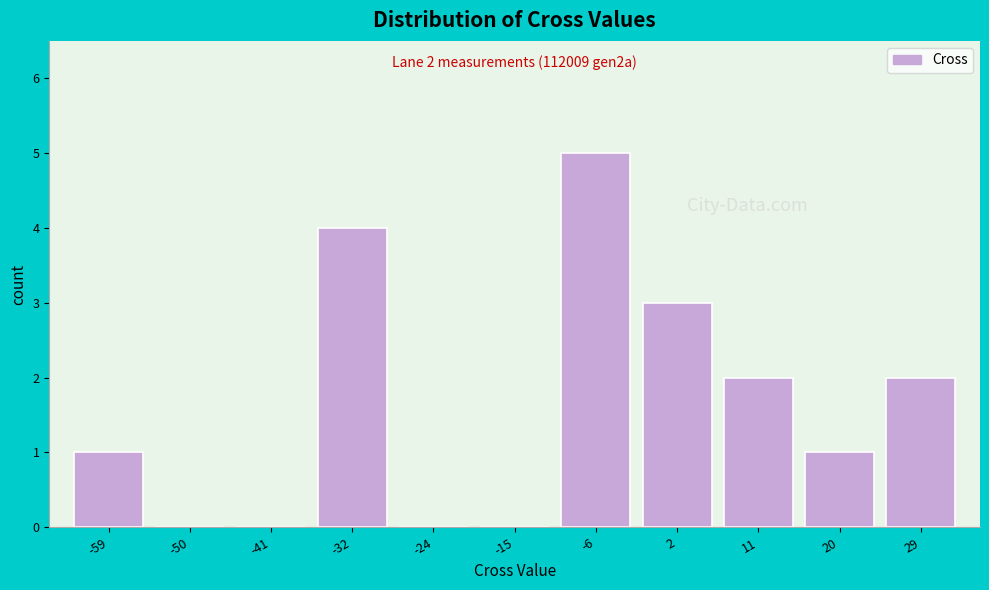

Over which range of the x-axis is the bar tallest?

-11 to -2